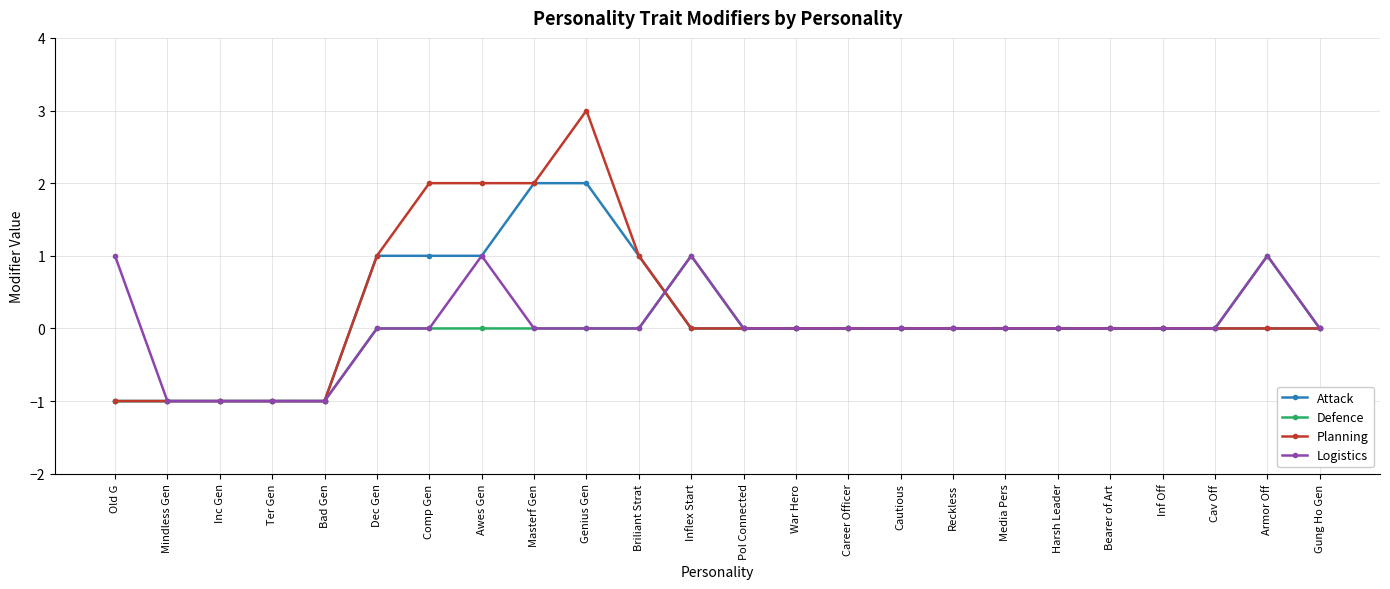

What is the label of the 5th point from the right?

Bearer of Art